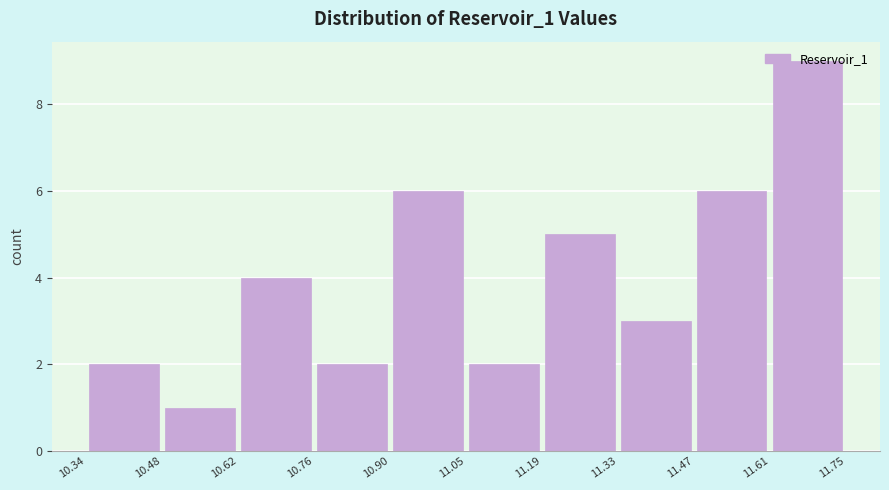

Reading left to right, transcribe this chart: for each bar, give the range it covers on the x-axis and its height. The values are not printed on the chart, so give them approximately, as read against the axis.

10.34 to 10.48: 2
10.48 to 10.62: 1
10.62 to 10.76: 4
10.76 to 10.90: 2
10.90 to 11.05: 6
11.05 to 11.19: 2
11.19 to 11.33: 5
11.33 to 11.47: 3
11.47 to 11.61: 6
11.61 to 11.75: 9